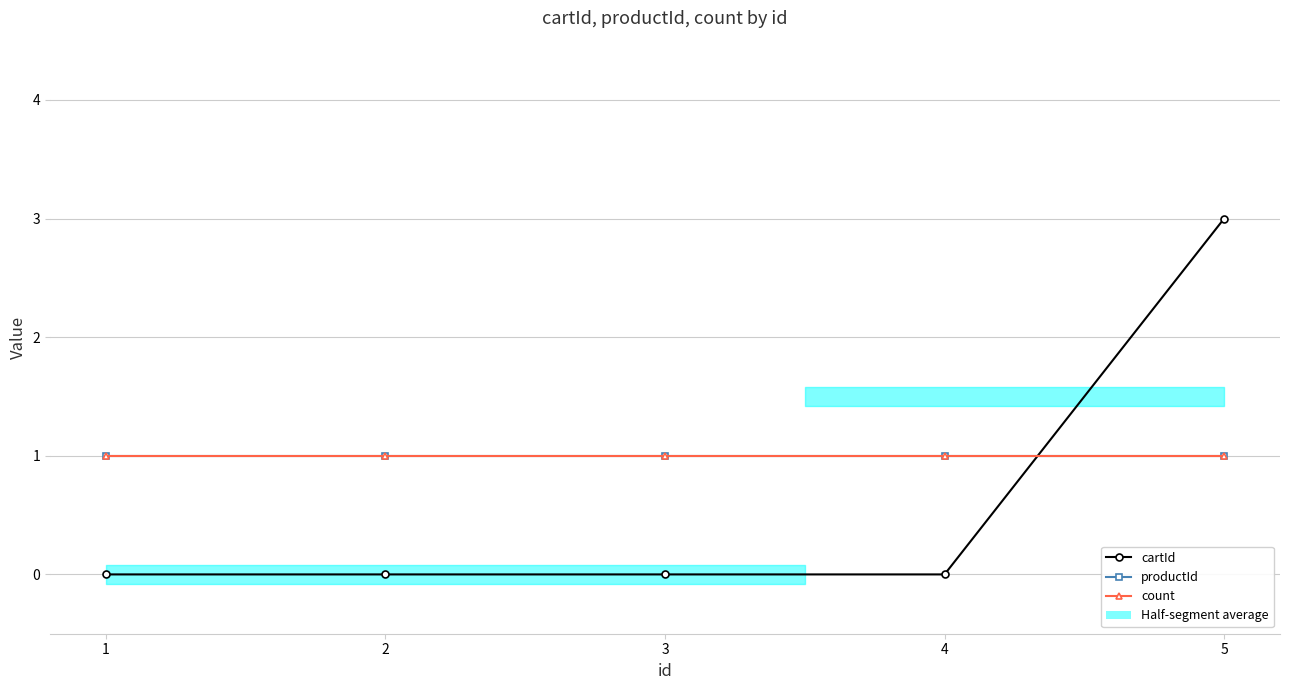

Where is cartId nearest to the value 1?

1